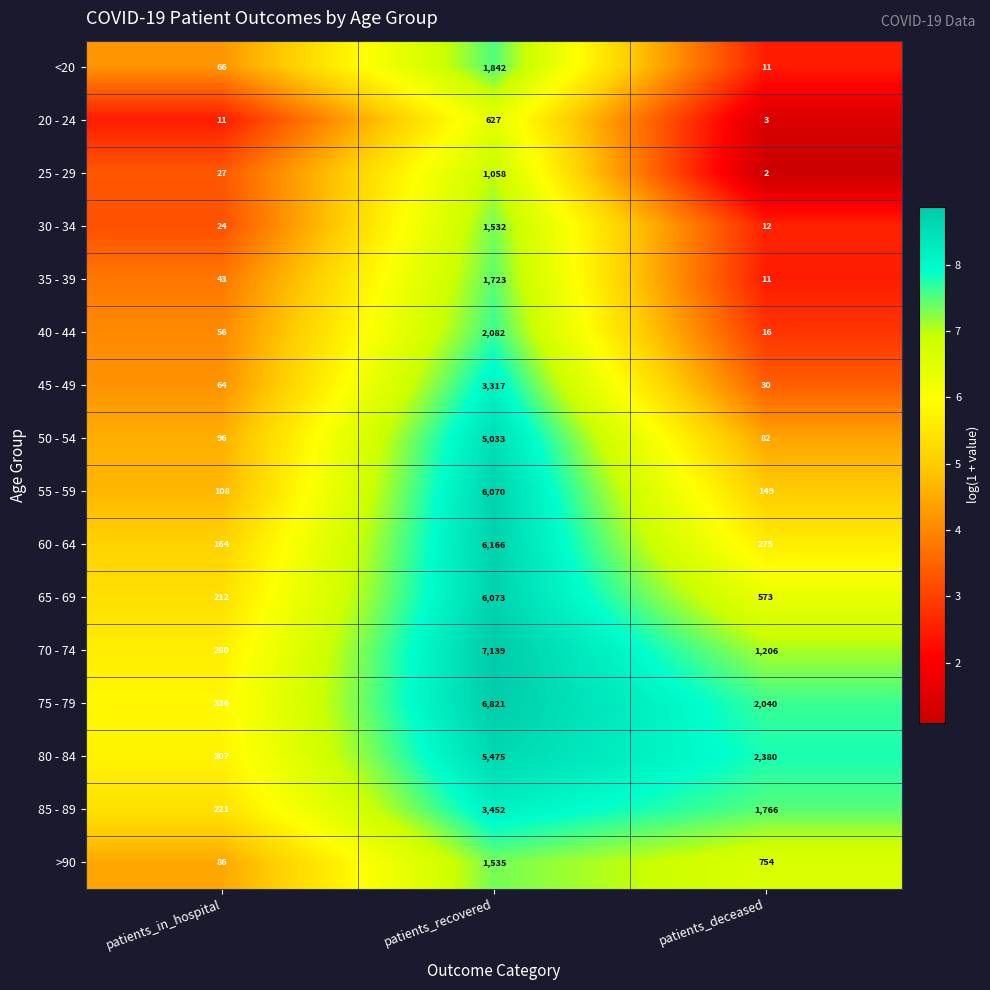

The <20 series shows 1842 at patients_recovered. True or false?

True